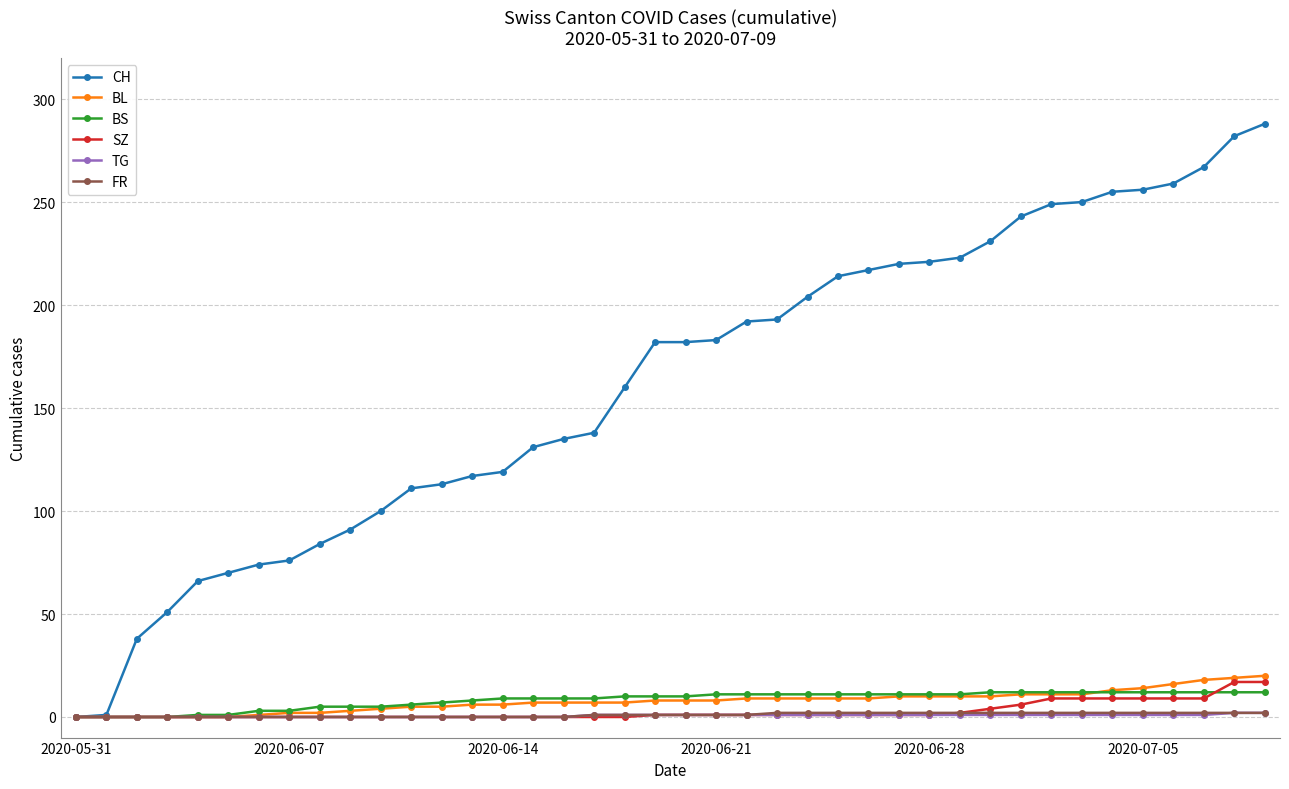

What is the maximum value shown in the chart?

288